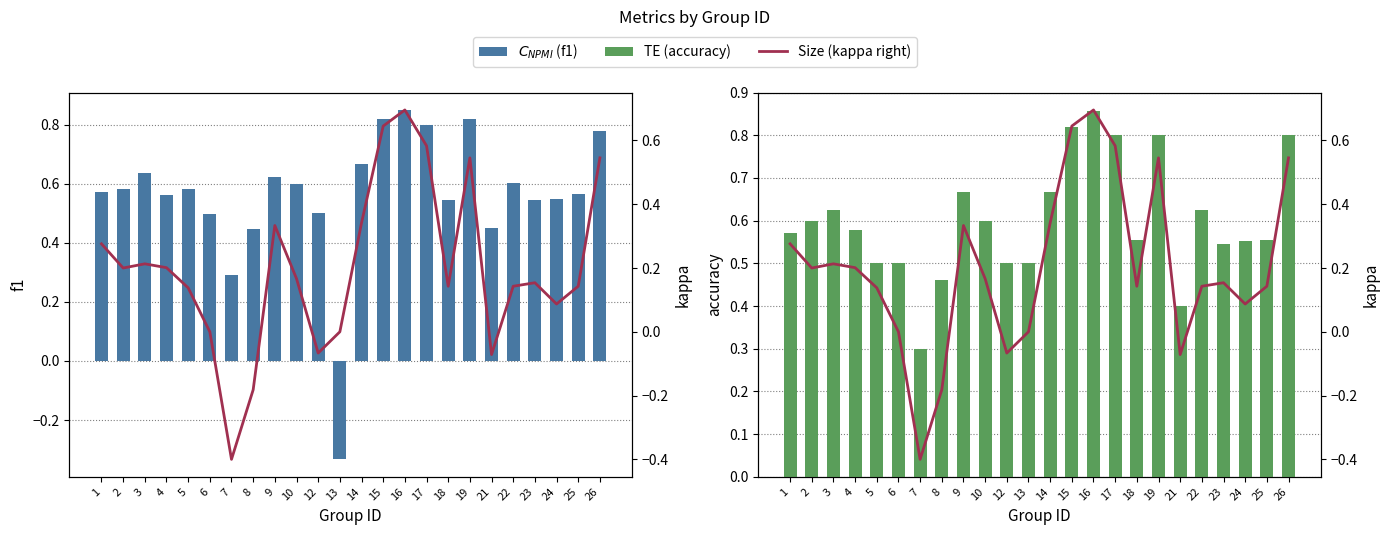

The value of accuracy at 16 is 0.9. True or false?

True